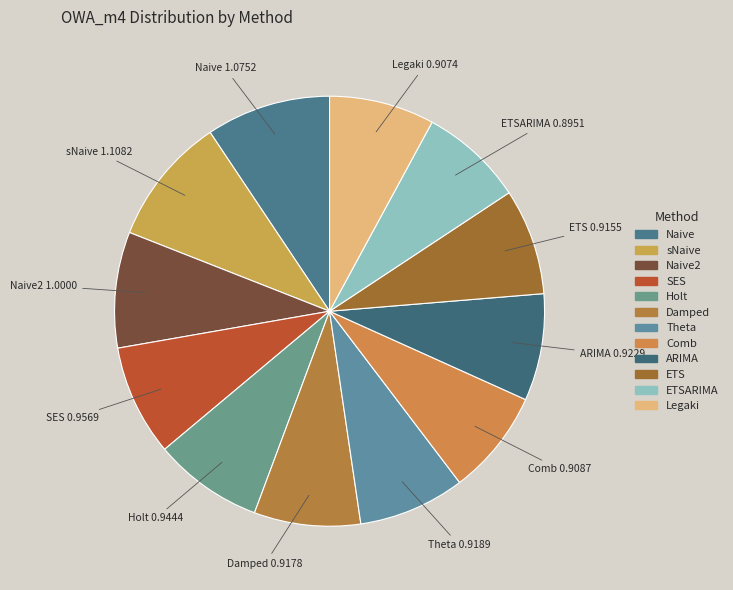

Rank the categories by value from highest to lowest.

sNaive, Naive, Naive2, SES, Holt, ARIMA, Theta, Damped, ETS, Comb, Legaki, ETSARIMA